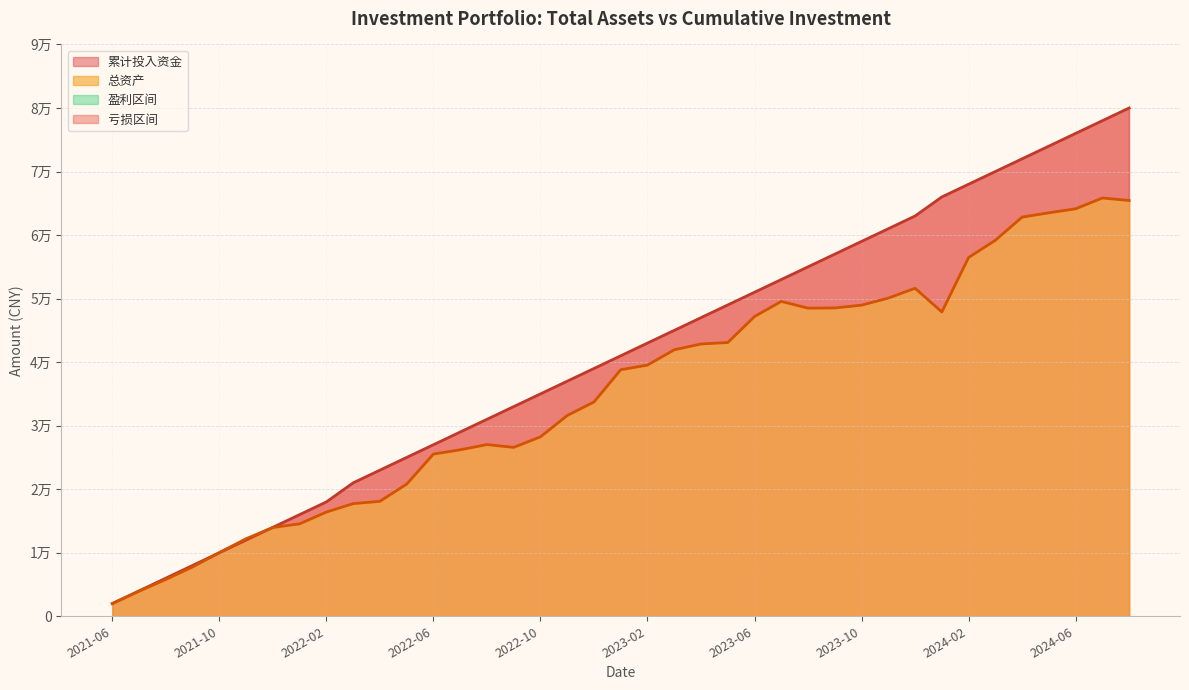

What is the value of the 总资产 point at the 29th from the left?

48968.9